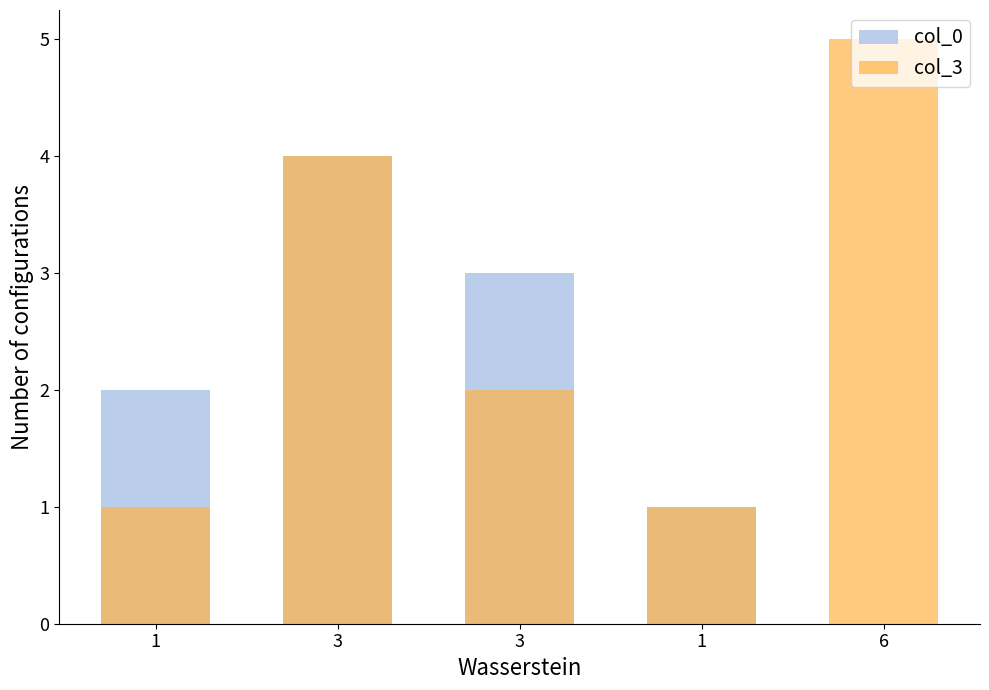

What is the total value across all series at 6?

5